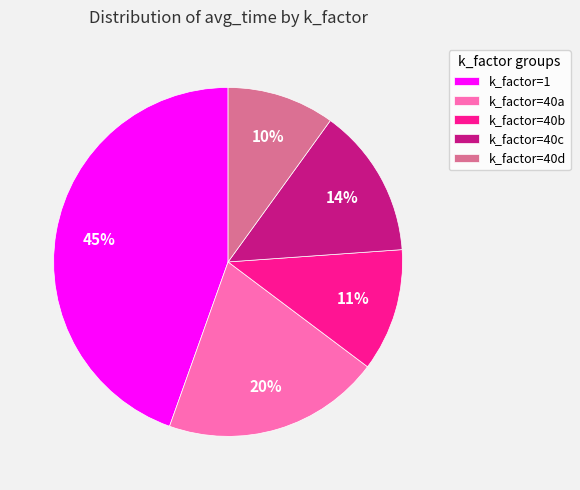

The k_factor=1 slice represents 58% of the pie. True or false?

False